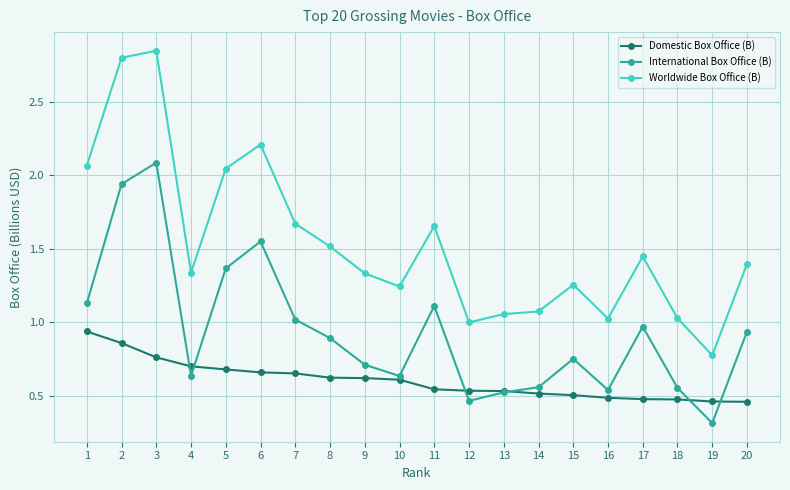

The Worldwide Box Office (B) series shows 1.0 at 18. True or false?

True